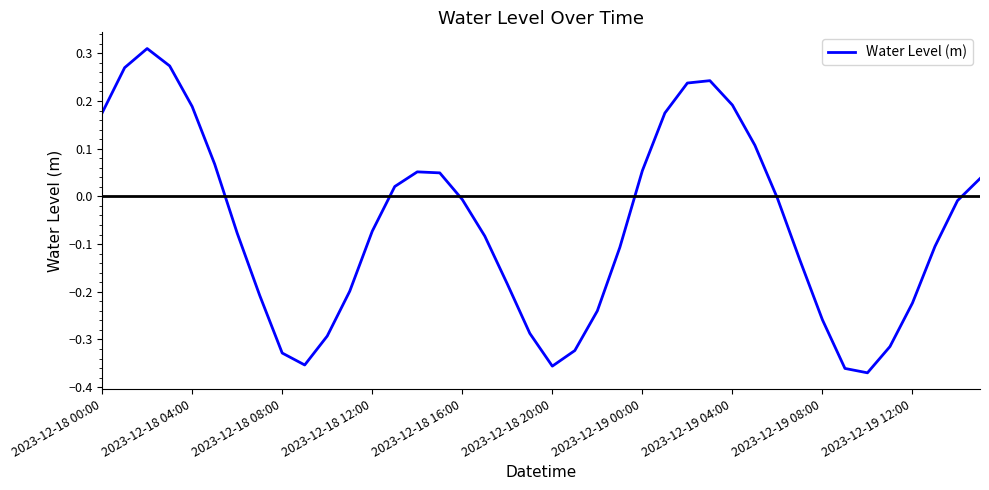

What is the sum of all values?

-2.4